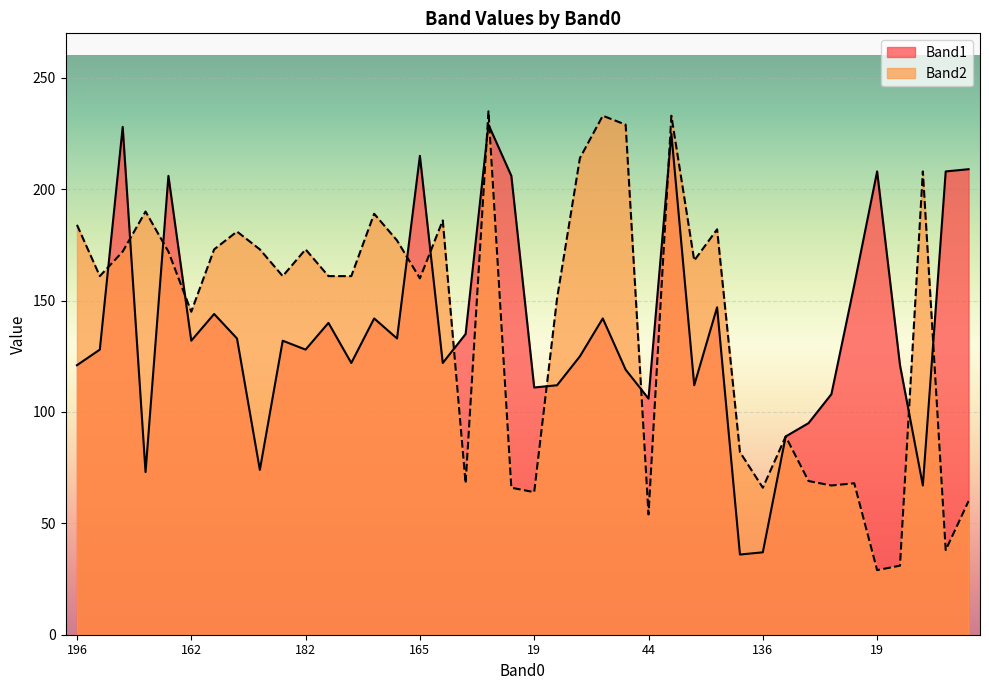

What is the highest value of the Band2 series?

235